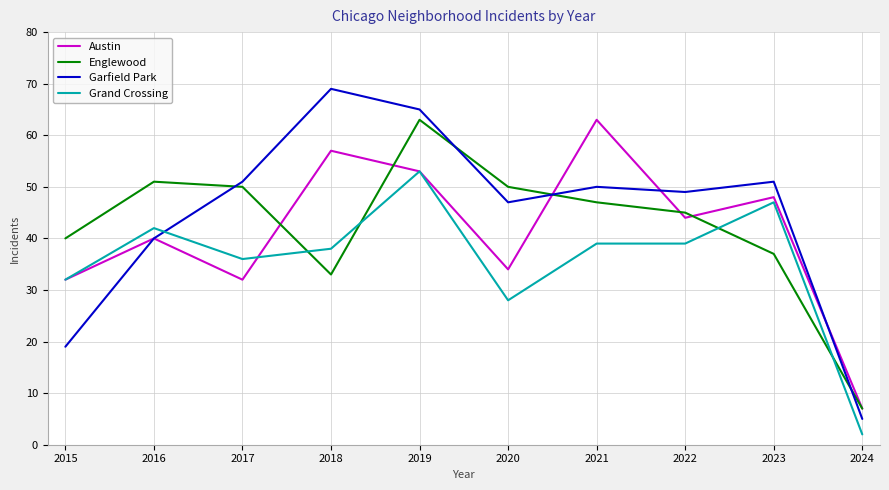

Is it true that Englewood equals 33 at 2018?

True